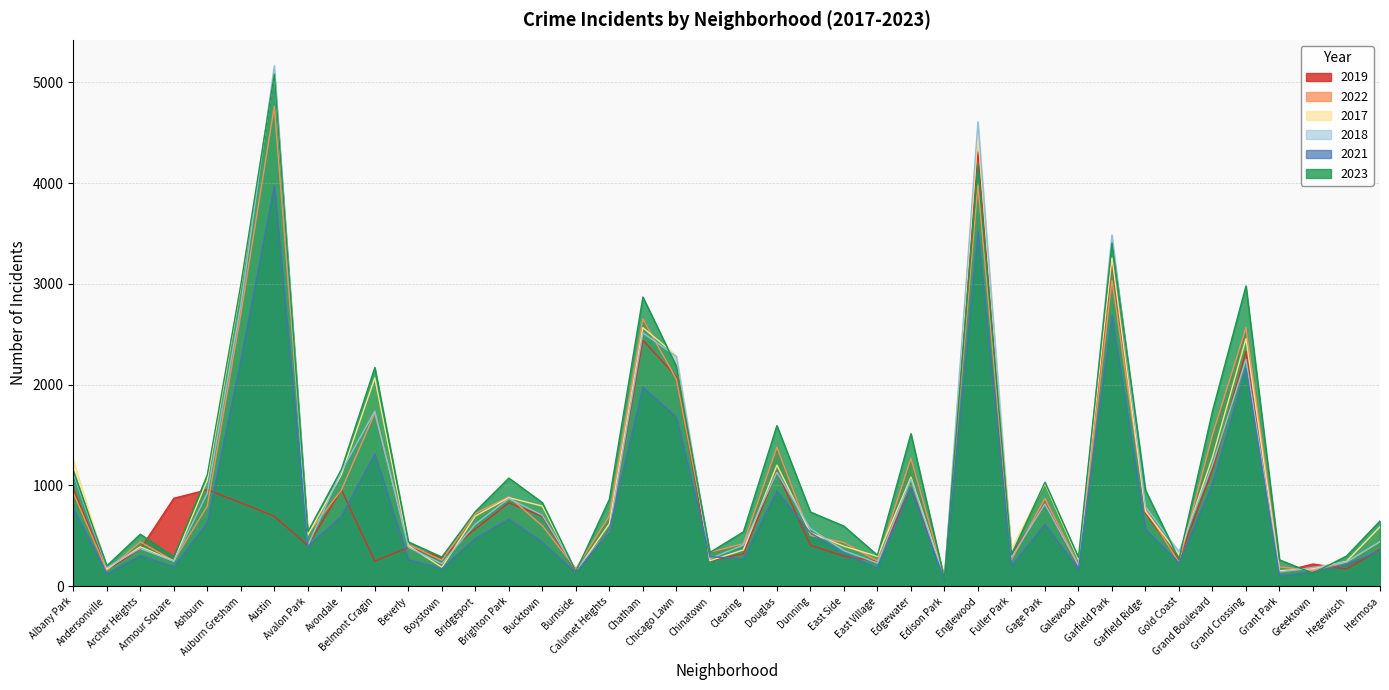

The 2018 series shows 1117 at Albany Park. True or false?

True